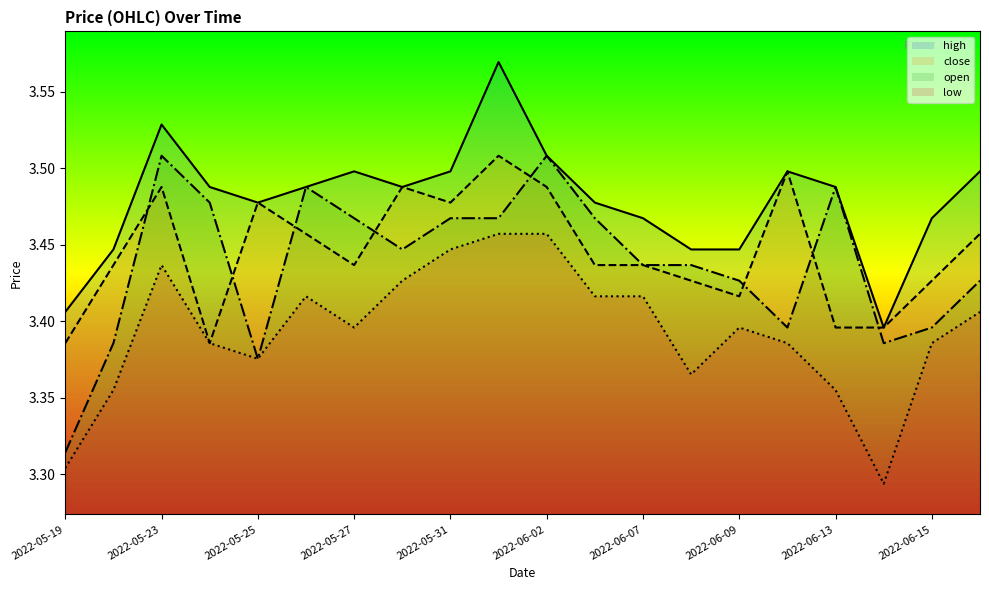

What is the total value across all series at 2022-05-27?

13.8